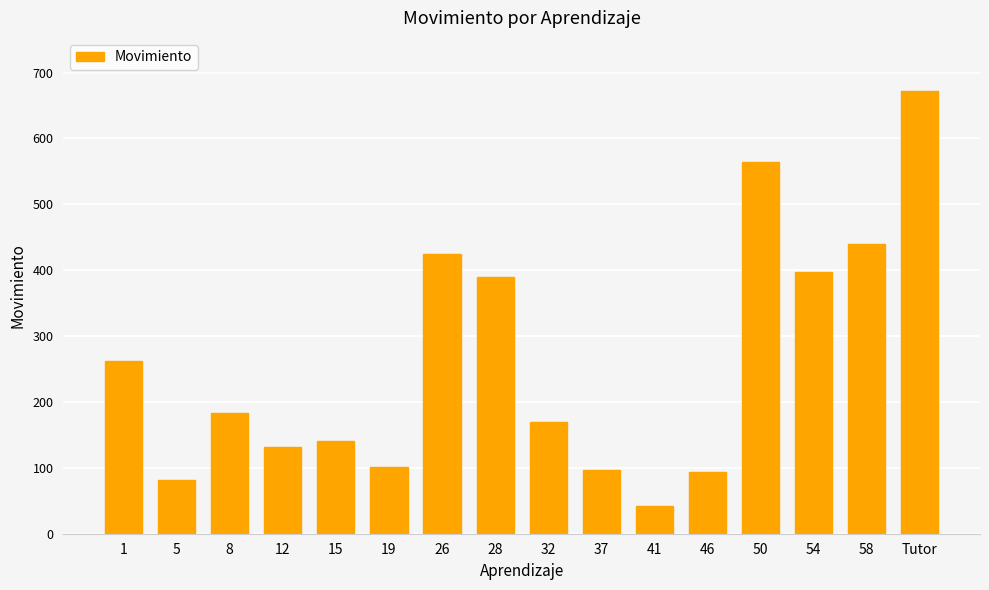

What is the sum of the values at 12 and Tutor?

804